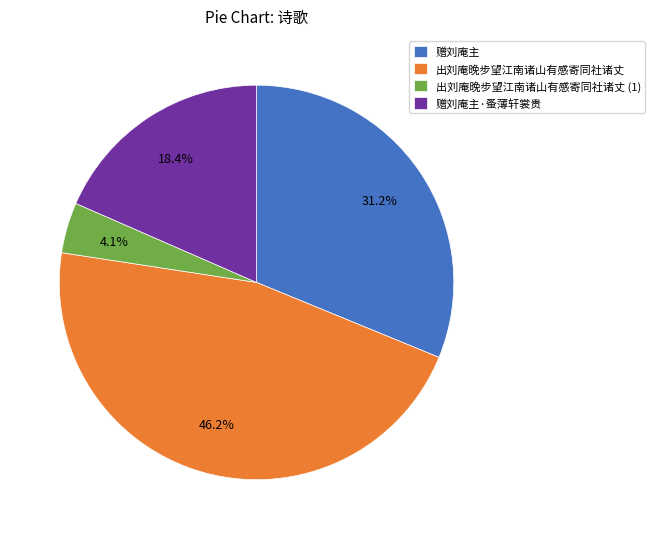

Between 出刘庵晚步望江南诸山有感寄同社诸丈 (1) and 赠刘庵主·蚤薄轩裳贵, which is larger?

赠刘庵主·蚤薄轩裳贵